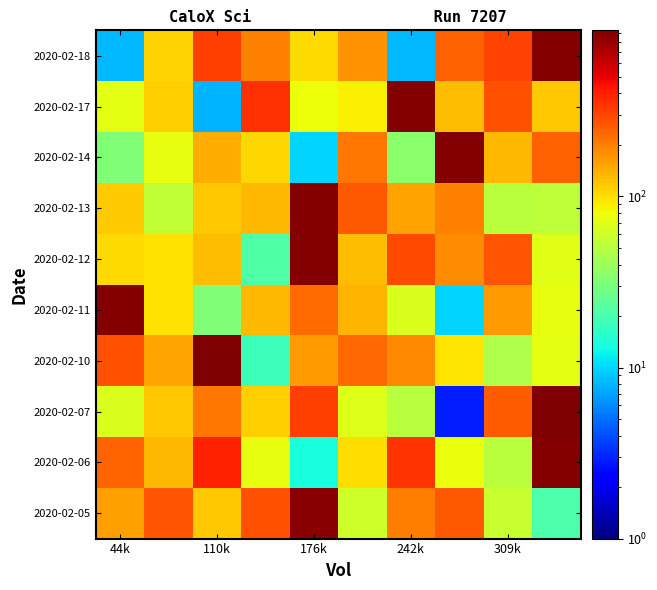

Reading left to right, list all the values displayed in this chart.

2020-02-05: 160.2	273.3	118.2	280.5	880.0	60.7	202.7	259.4	57.4	20.7
2020-02-06: 245.1	130.3	390.8	74.6	13.7	99.3	344.7	77.7	50.9	895.0
2020-02-07: 66.9	117.5	209.8	111.0	319.5	68.9	50.6	2.8	253.6	915.0
2020-02-10: 279.7	151.9	935.0	18.0	163.6	234.0	184.6	94.1	46.5	72.0
2020-02-11: 905.0	96.5	32.2	130.9	229.6	136.5	67.5	9.8	164.5	75.3
2020-02-12: 102.4	98.1	127.3	21.6	910.0	128.9	296.3	182.0	269.5	71.2
2020-02-13: 113.3	53.7	117.4	132.6	905.0	263.7	155.8	197.3	51.0	52.7
2020-02-14: 32.1	75.7	141.0	106.3	9.9	213.3	34.4	905.0	132.2	247.7
2020-02-17: 72.2	111.2	7.9	351.5	79.3	88.2	910.0	128.2	274.2	119.4
2020-02-18: 8.2	109.9	316.7	195.7	101.8	171.6	8.2	246.1	310.4	905.0